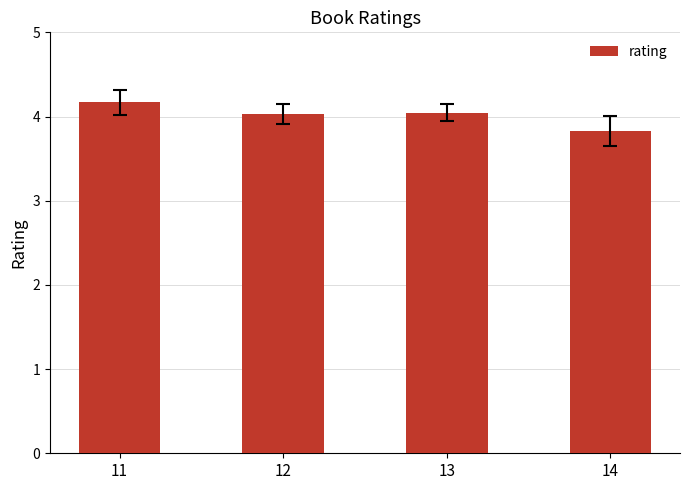

Reading left to right, list all the values displayed in this chart.

11=4.2	12=4.0	13=4.0	14=3.8